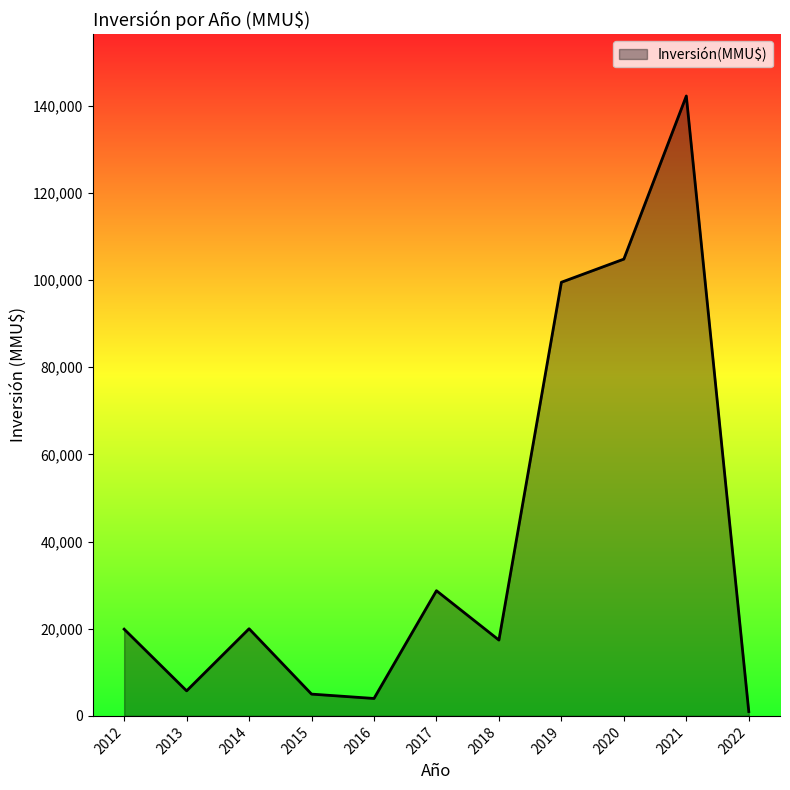

At which category does the data reach its first local peak?

2014